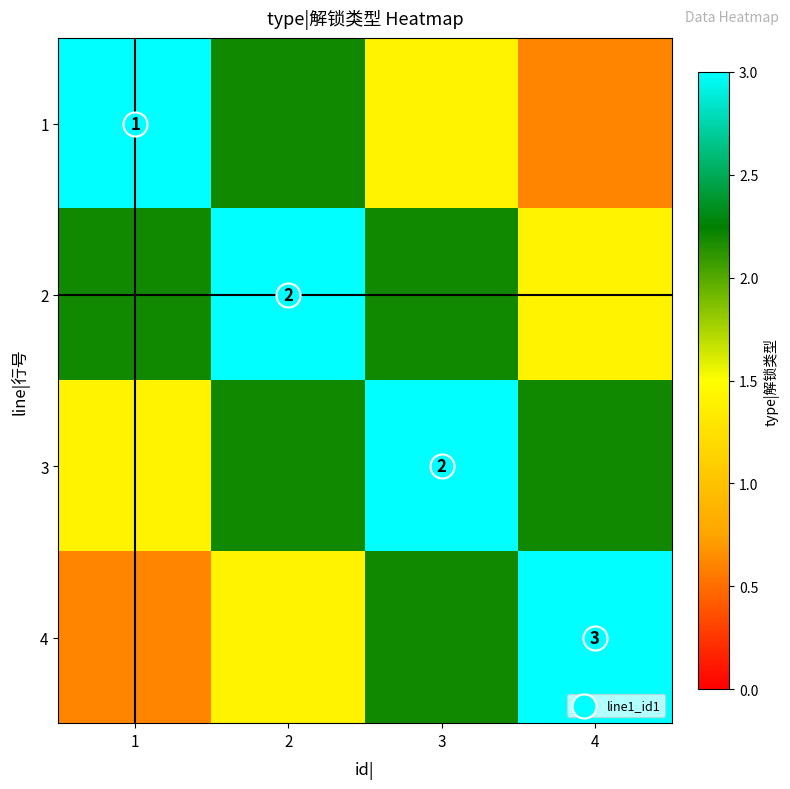

Where does the 4 series first go above 2?

3